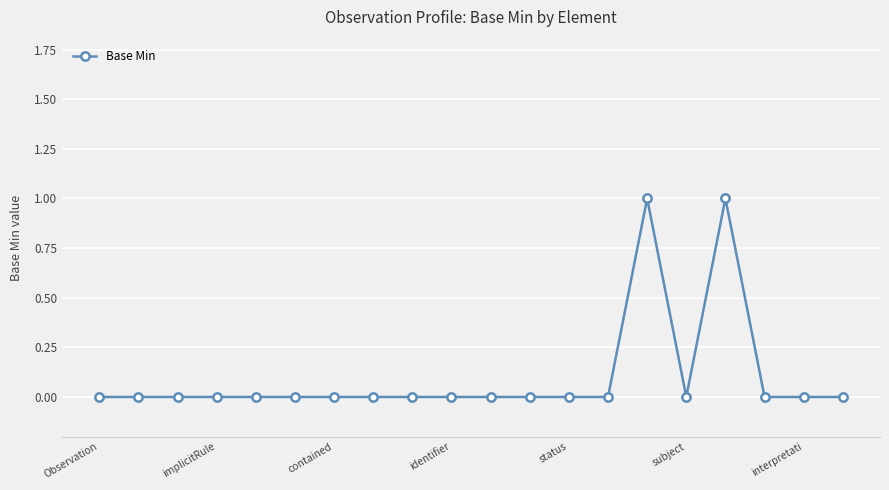

How many lines are shown in the chart?

1